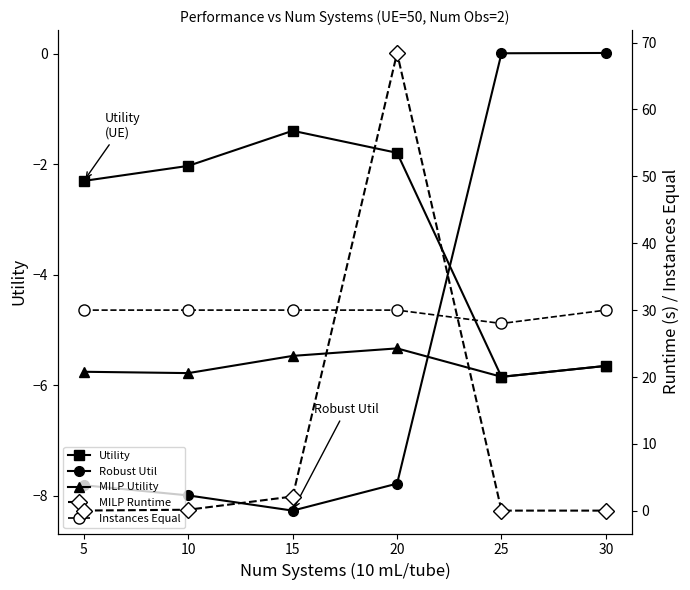

List the series in order of their peak value, highest first.

MILP Runtime, Instances Equal, Robust Util, Utility, MILP Utility